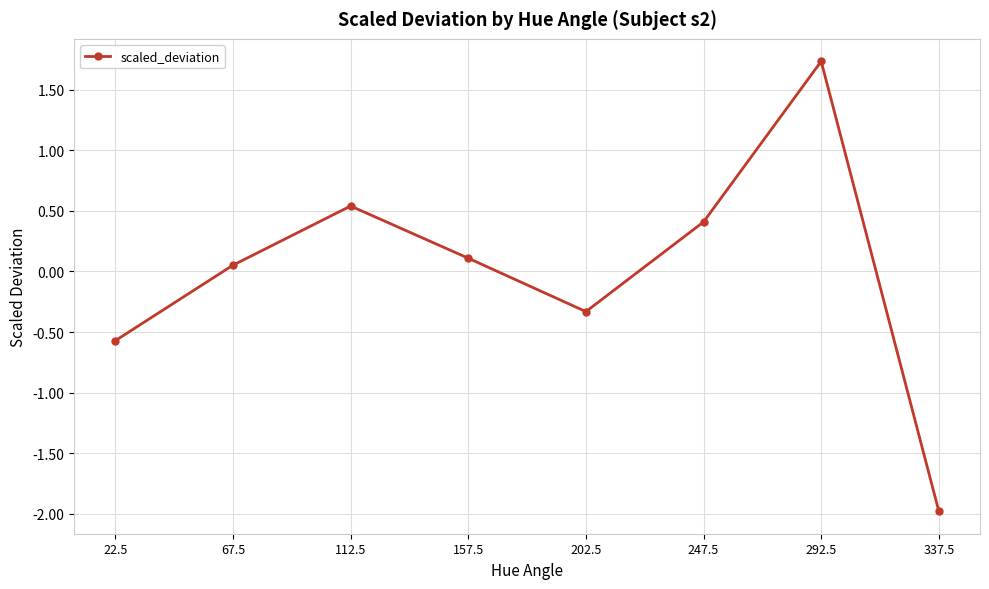

True or false: the data shows 0.4 at 247.5.

True